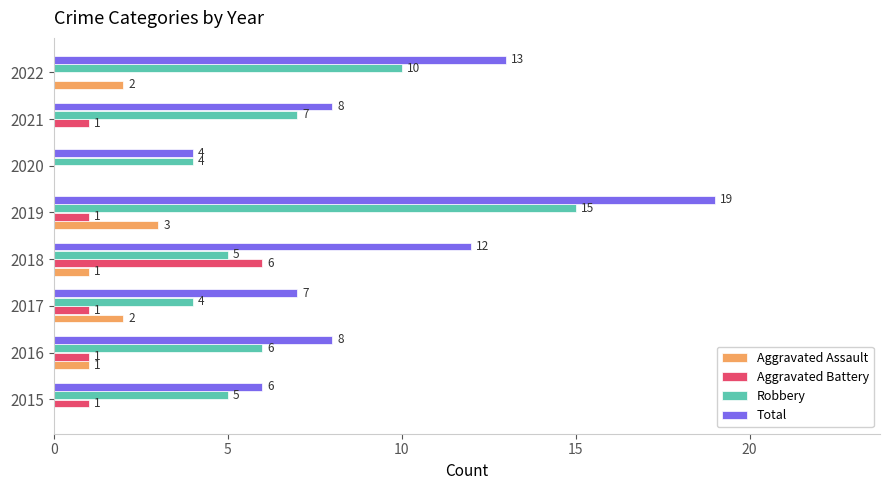

What is the sum of the Aggravated Assault values at 2019 and 2016?

4